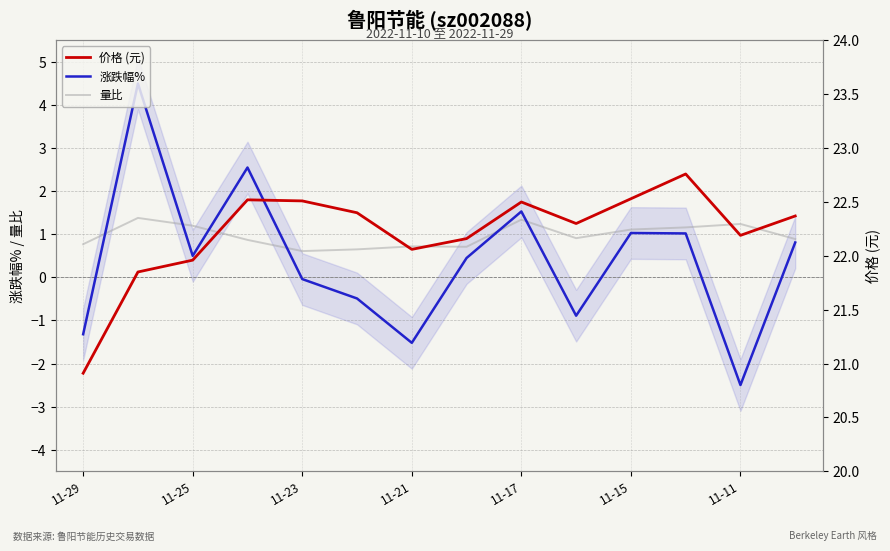

What is the difference between the maximum and minimum values in the 价格 series?

1.9